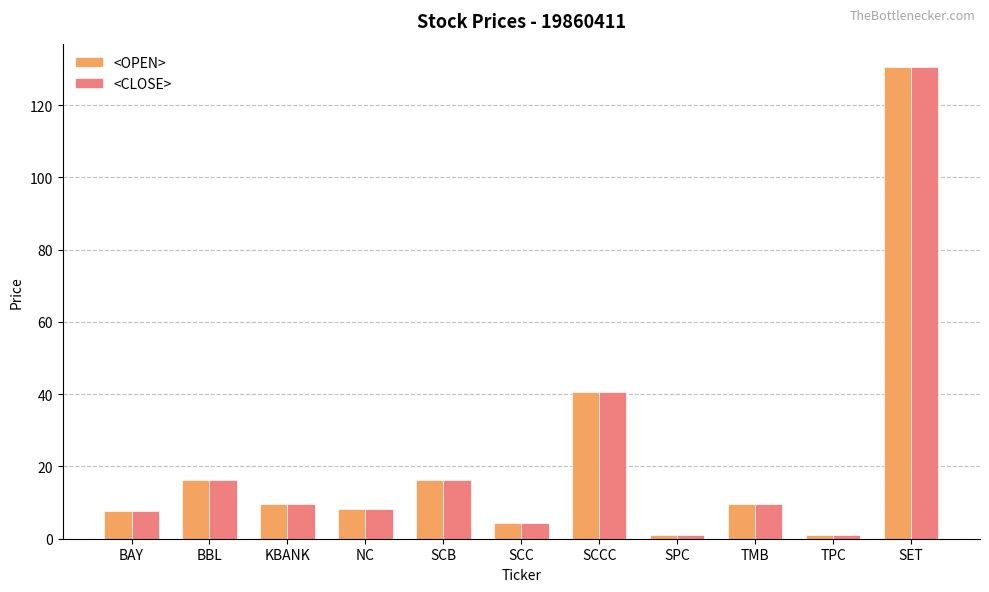

True or false: <OPEN> has a value of 2.2 at BAY.

False